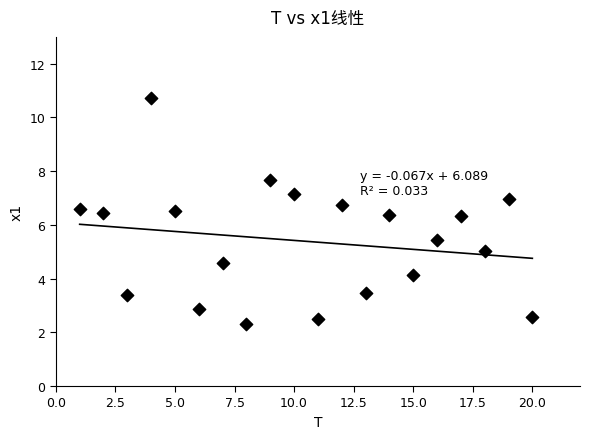

What is the range of Y values (max minus min)?

8.4